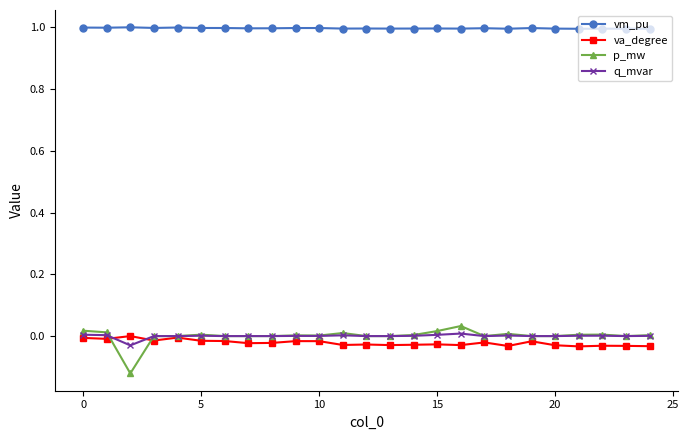

What is the value of the vm_pu point at the 21st from the left?

1.0